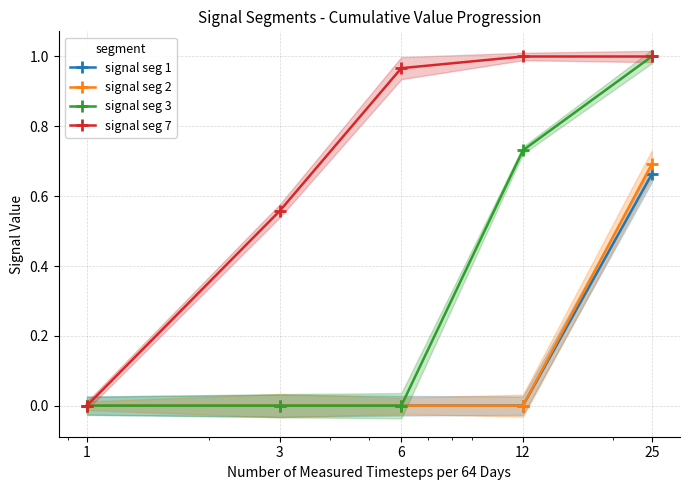

What are all the series names shown in the legend?

signal seg 1, signal seg 2, signal seg 3, signal seg 7